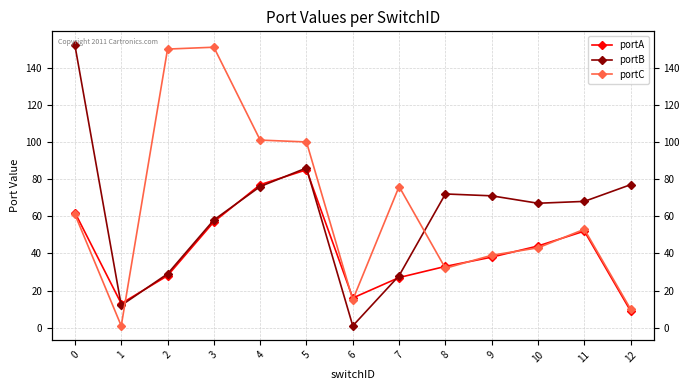

Is it true that portB equals 77 at 12?

True